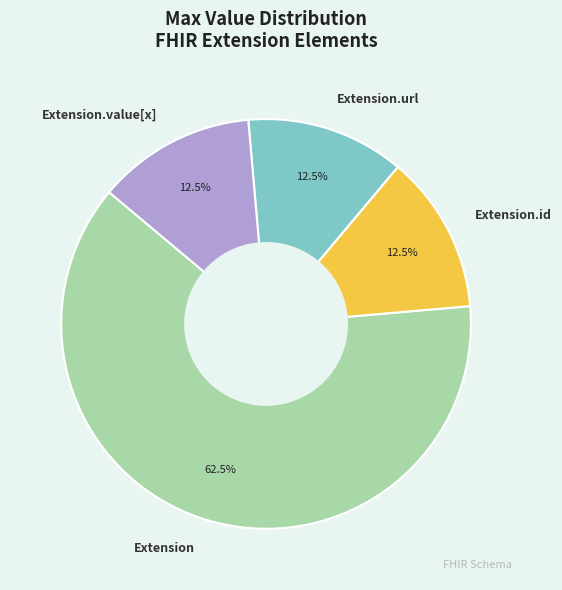

Which category accounts for the majority?

Extension